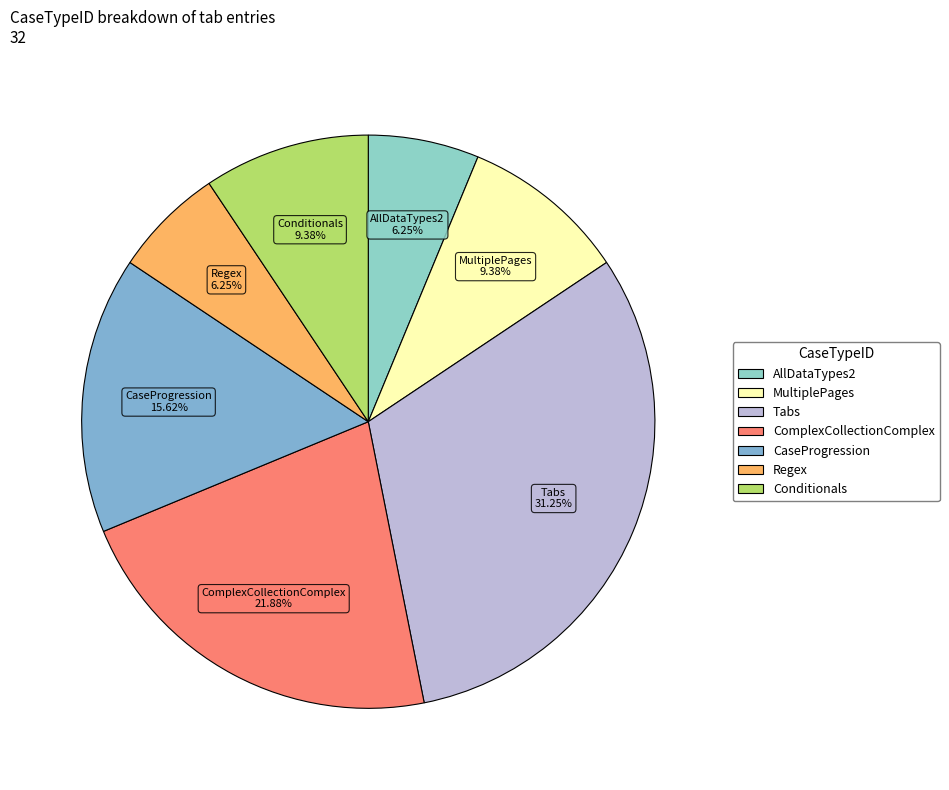

To the nearest percent, what is the combined percentage of MultiplePages and Conditionals?

19%